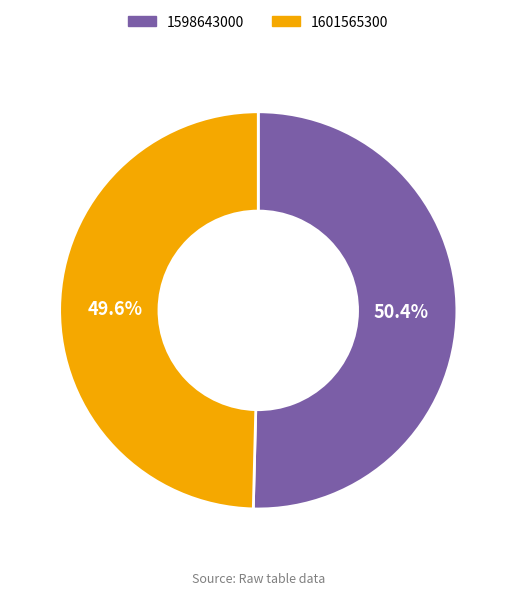

What percentage is the 1598643000 slice, to the nearest percent?

50%